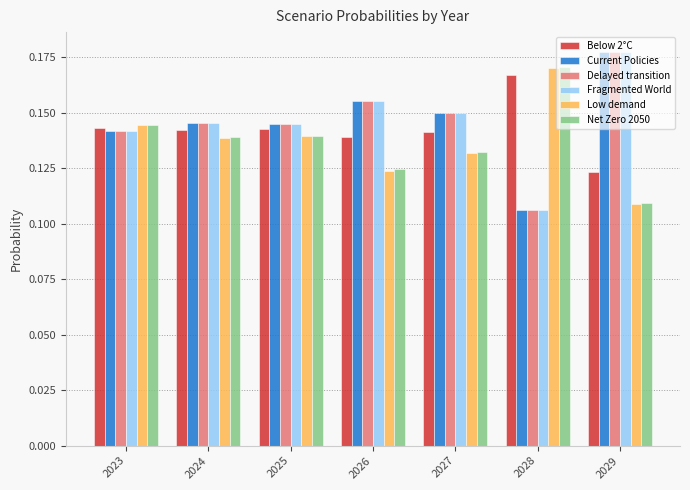

Count the Fragmented World values in the range 0 to 1.

7